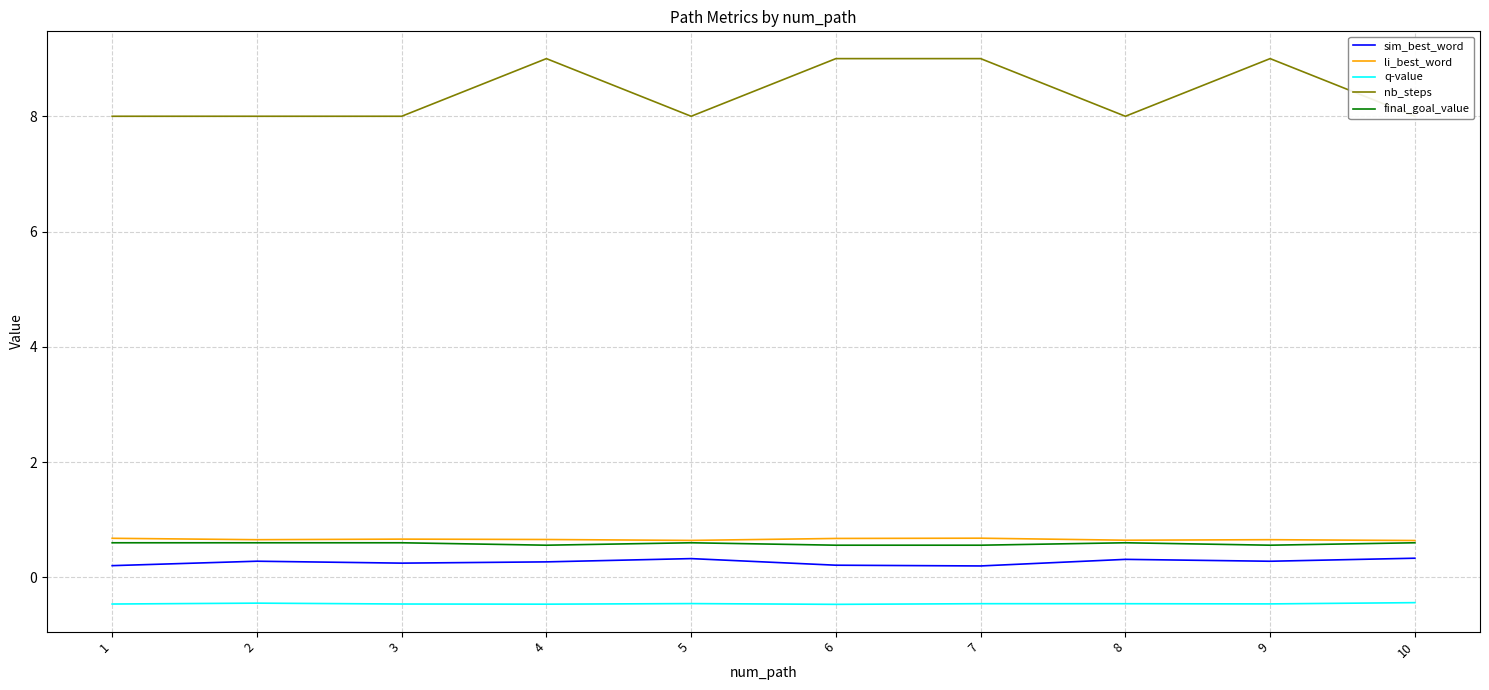

What are all the series names shown in the legend?

sim_best_word, li_best_word, q-value, nb_steps, final_goal_value